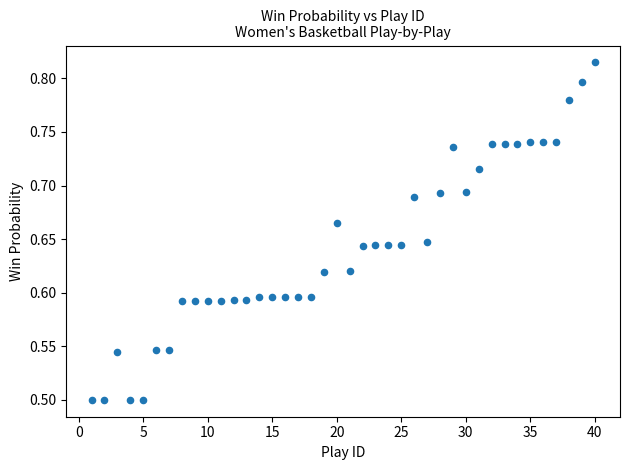

What is the range of X values (max minus min)?

39.0